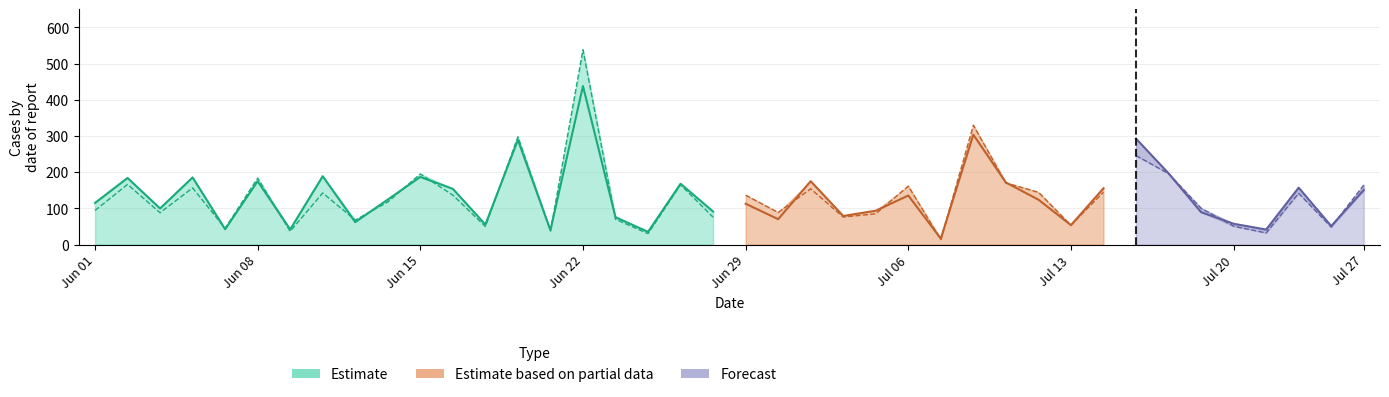

Reading left to right, transcribe all the data shown in this chart.

ground_truth: 115.0	184.0	99.8	185.5	42.3	174.9	41.8	188.8	61.9	124.3	186.7	153.9	55.3	289.2	39.7	437.8	75.7	35.1	168.1	91.3	112.8	70.1	175.1	79.0	93.5	135.5	16.5	303.5	171.5	124.0	53.7	155.4	292.6	196.8	89.5	57.5	41.5	157.2	51.2	150.4
prediction: 94.1	166.2	87.9	156.5	44.9	183.5	36.7	142.5	67.8	117.5	195.0	136.6	50.0	297.6	37.4	538.1	69.8	30.1	165.2	75.5	136.6	88.8	154.0	76.0	85.0	161.5	13.7	329.6	170.0	144.6	53.4	144.6	245.8	196.1	100.4	50.7	32.1	141.7	48.1	164.4